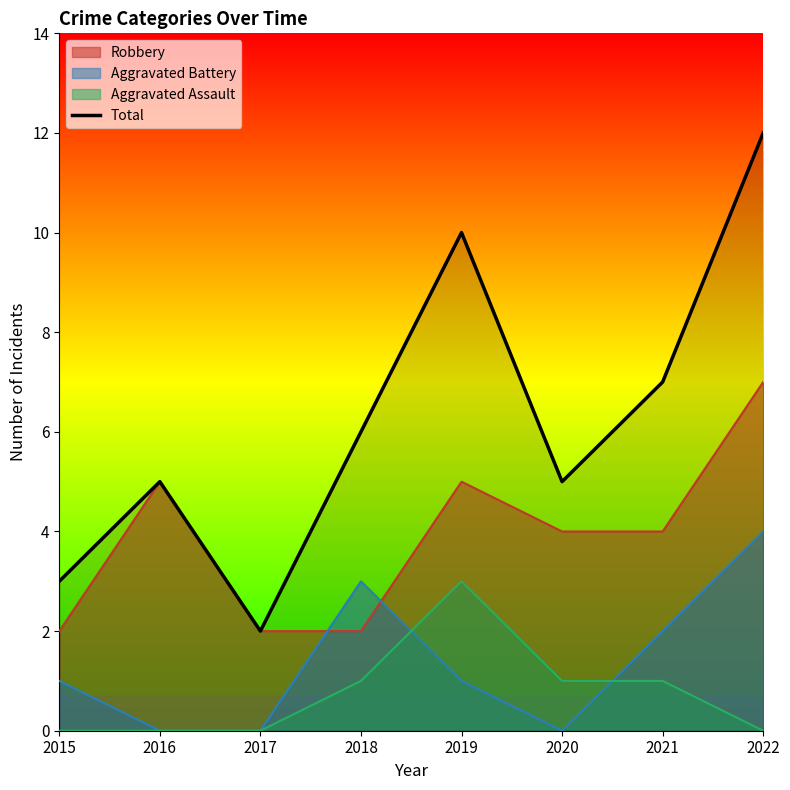

How many points are lower than both their immediate neighbors (excluding endpoints)?

2